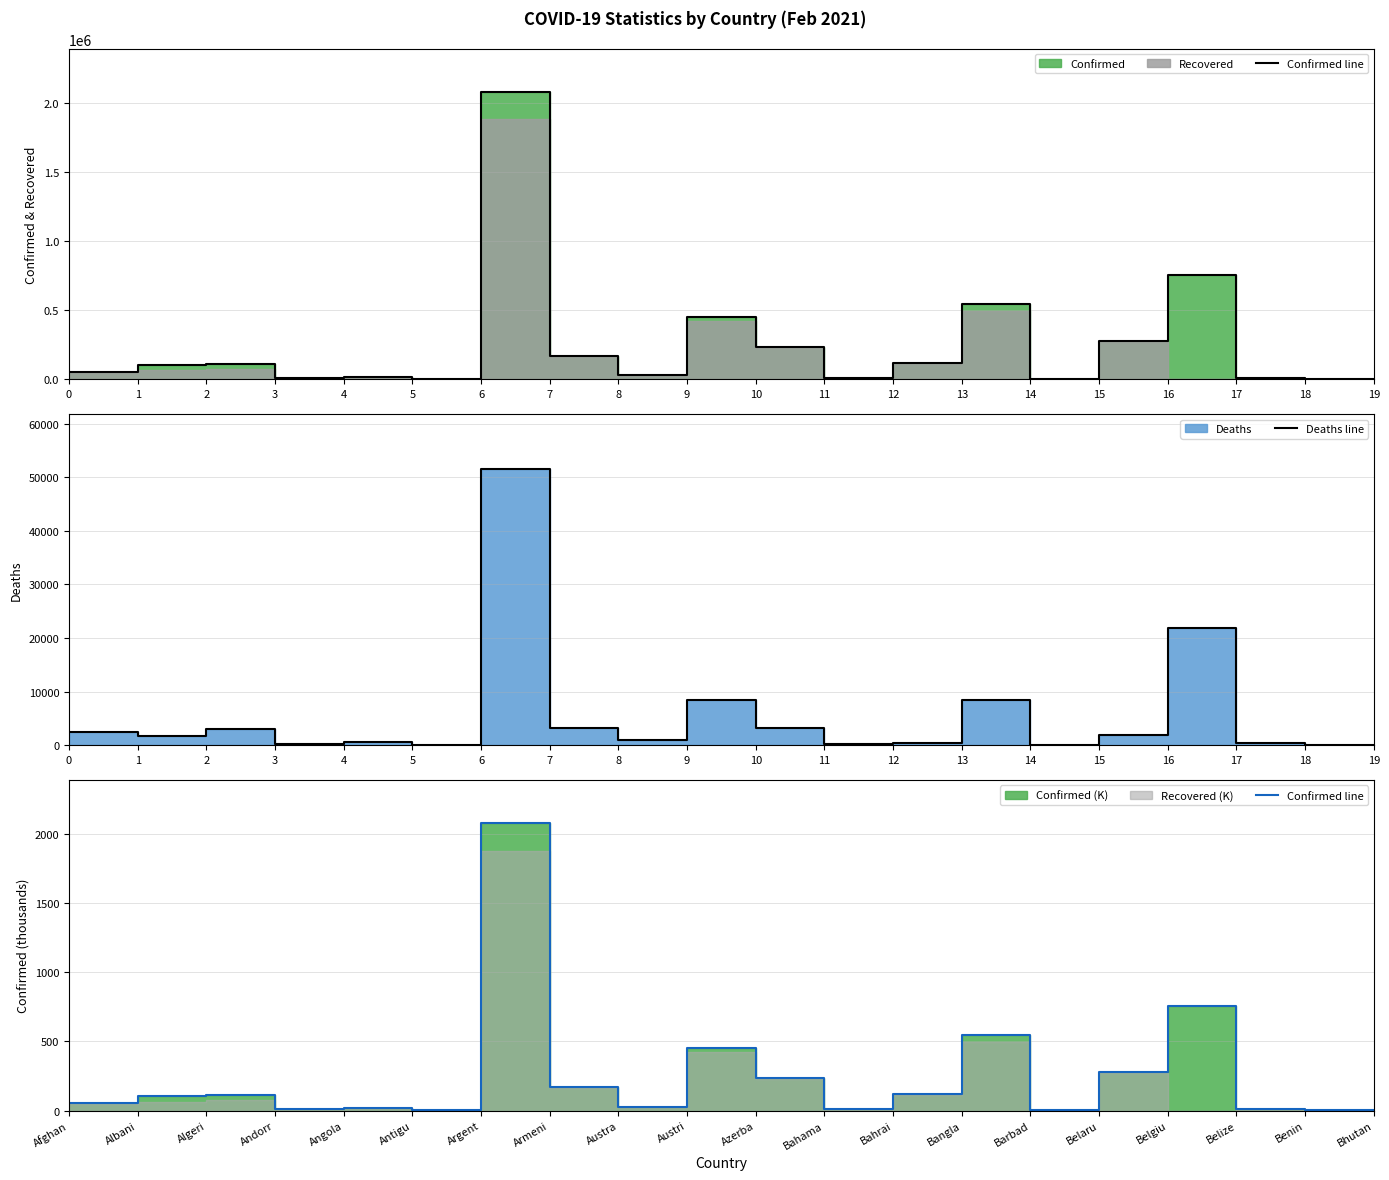

True or false: Confirmed line and Deaths line cross at least once.

False